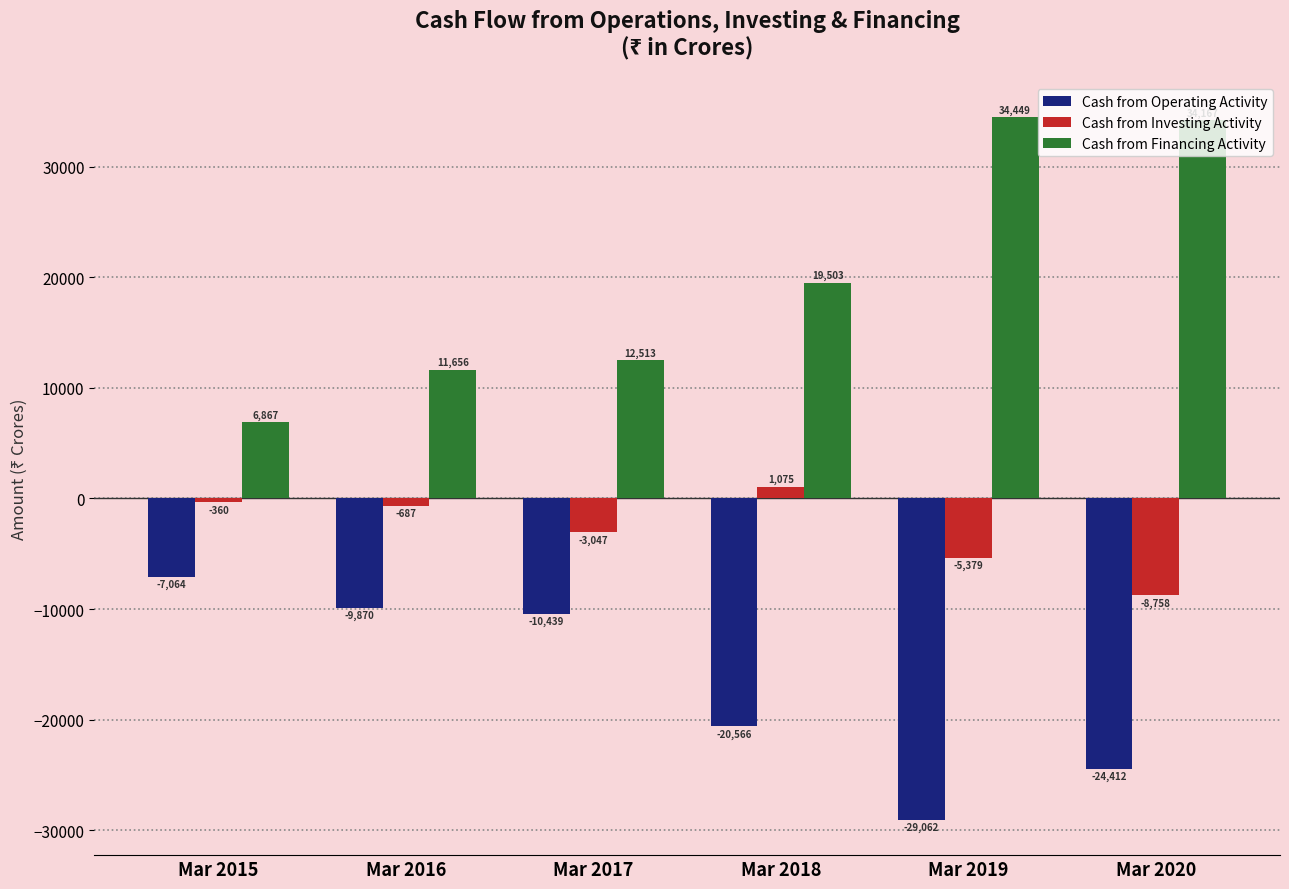

What is the value of the Cash from Operating Activity bar at the 5th from the left?

-29062